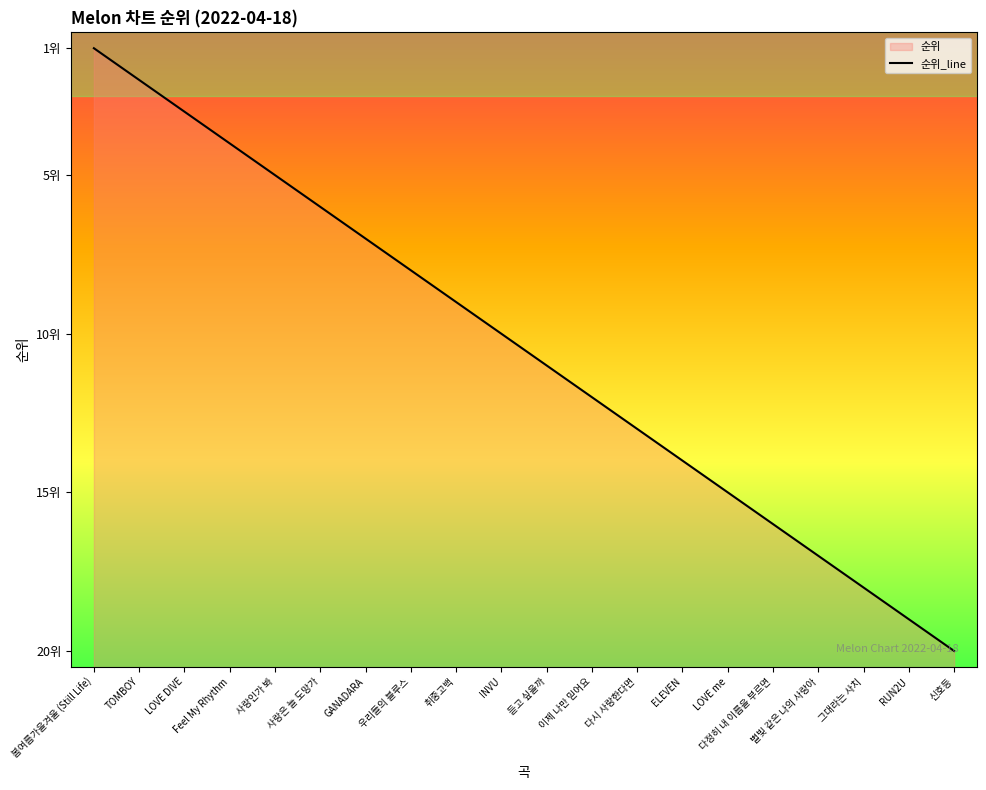

The value at 사랑은 늘 도망가 is 2. True or false?

False